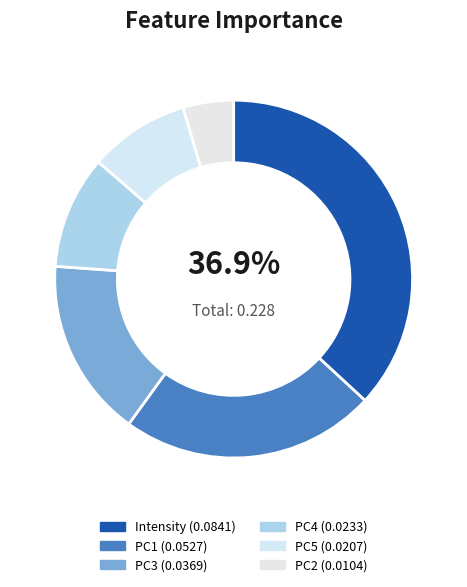

What percentage is the PC2 slice, to the nearest percent?

5%